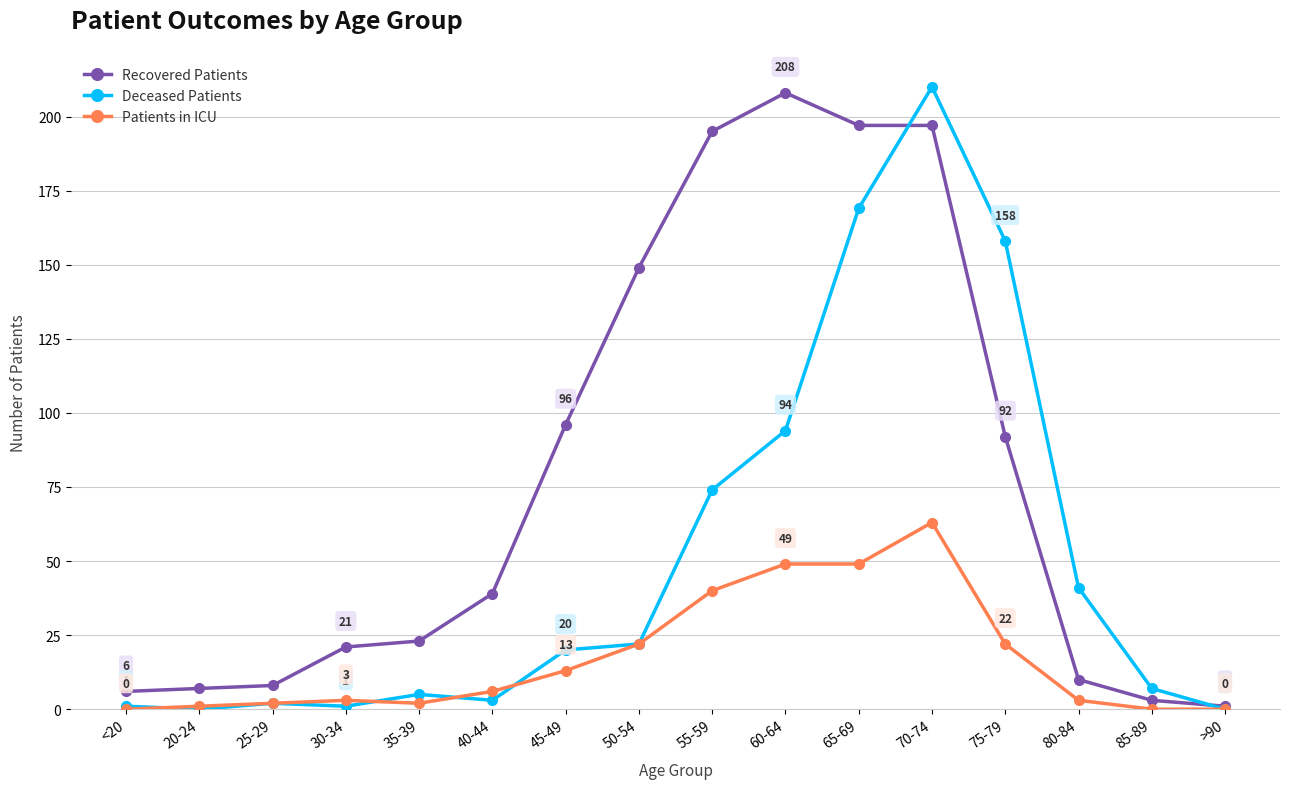

How many lines are shown in the chart?

3